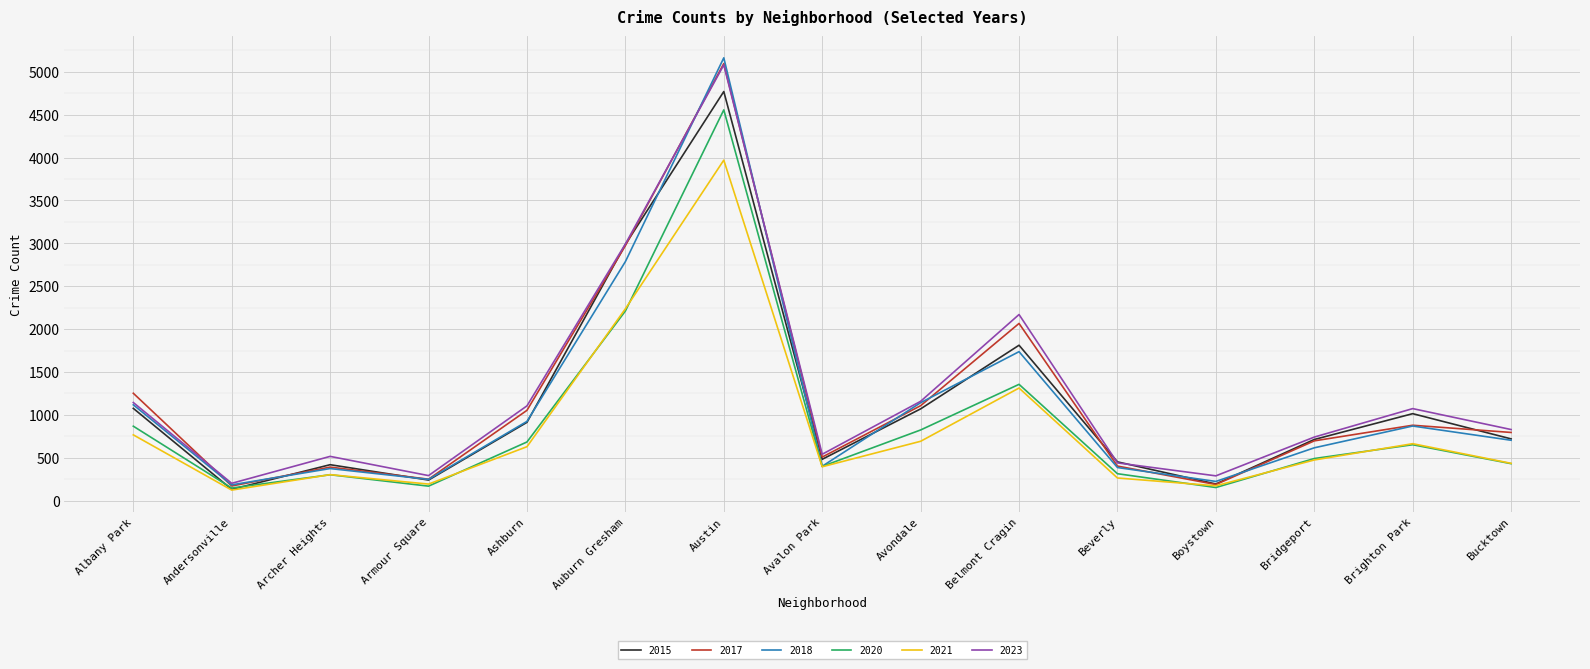

Which series changed the most between Austin and Boystown?

2018